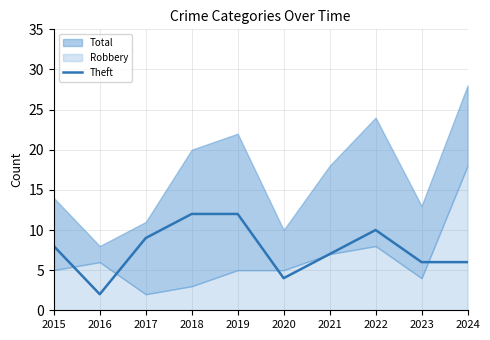

How many data points are less than 8?

5